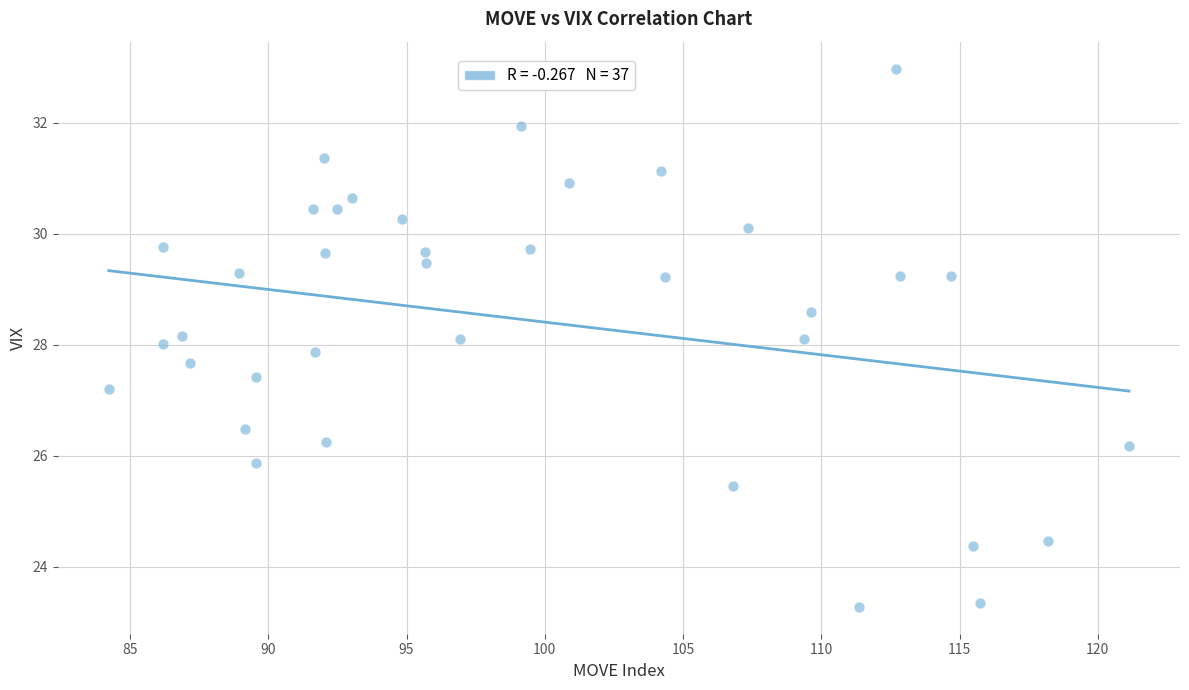

What is the range of Y values (max minus min)?

9.7